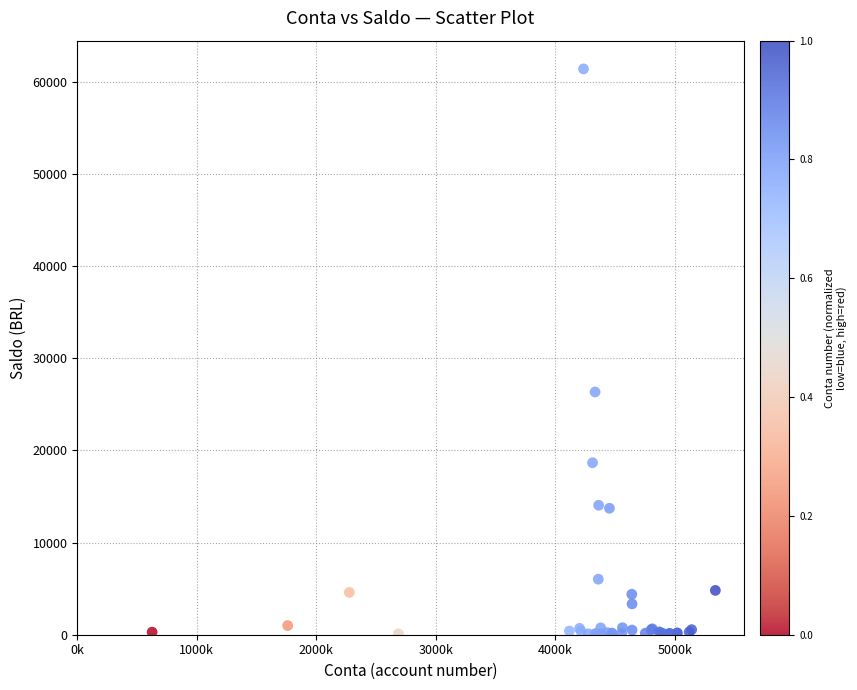

What Y value in the scatter plot is closest to 30738?

26334.2